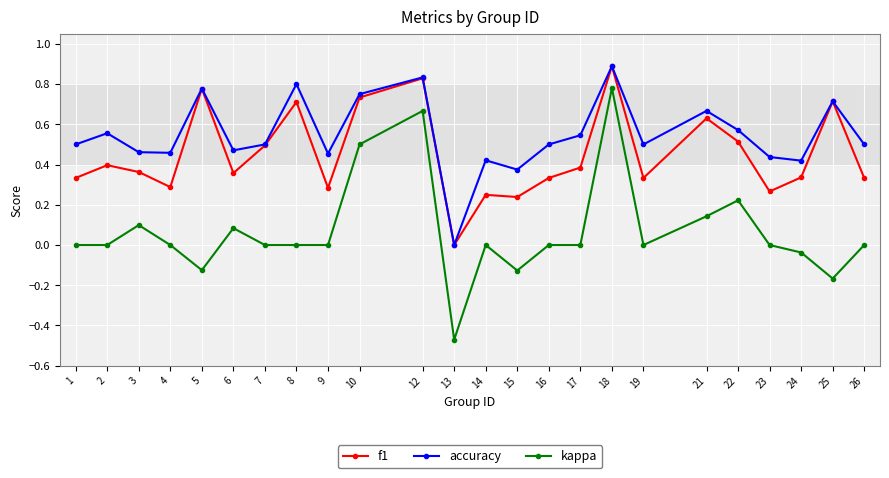

At which category does f1 reach its first local valley?

4